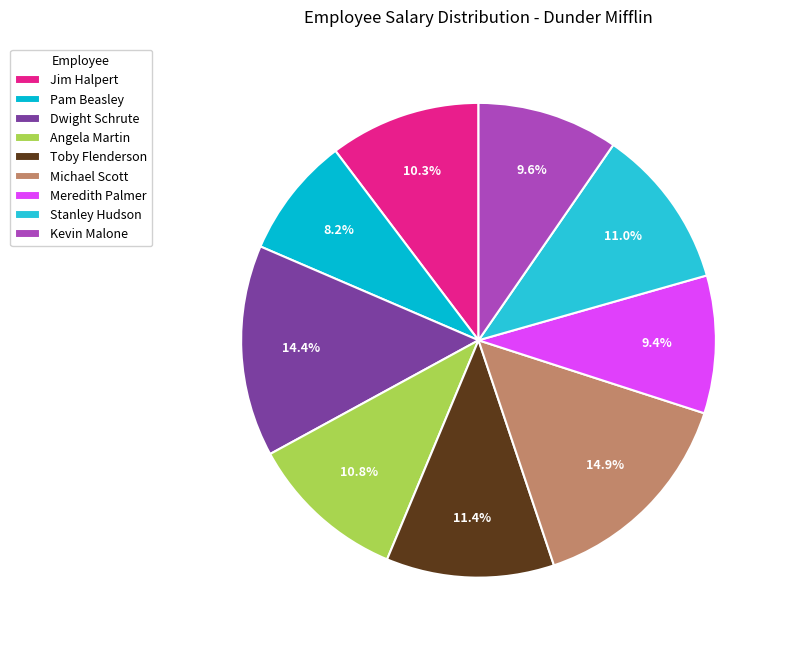

To the nearest percent, what is the average slice percentage?

11%